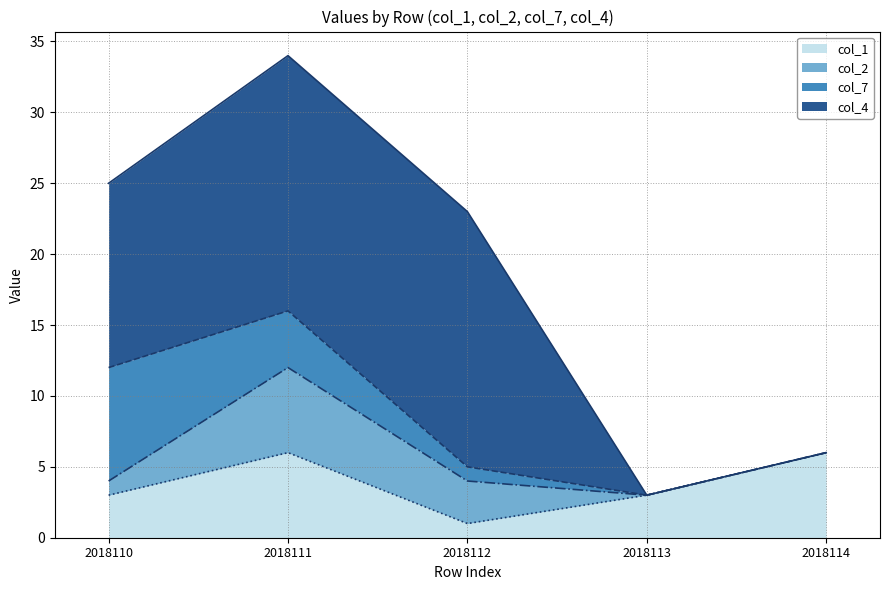

Rank the series by their maximum value, from highest to lowest.

col_4 (line), col_7 (line), col_2 (line), col_1 (line)